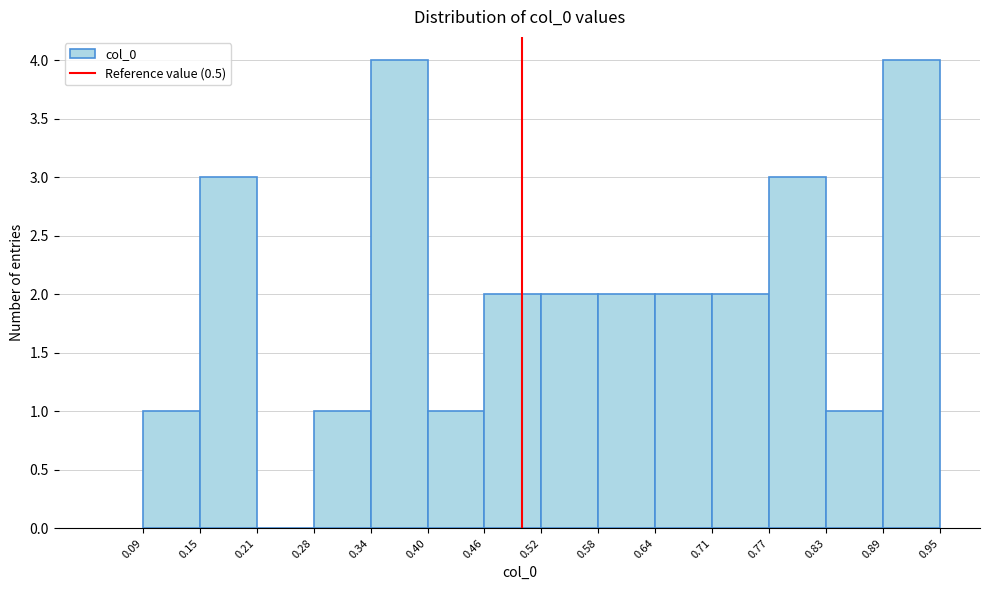

Reading left to right, transcribe this chart: for each bar, give the range it covers on the x-axis and its height. The values are not printed on the chart, so give them approximately, as read against the axis.

0.09 to 0.15: 1
0.15 to 0.21: 3
0.21 to 0.28: 0
0.28 to 0.34: 1
0.34 to 0.40: 4
0.40 to 0.46: 1
0.46 to 0.52: 2
0.52 to 0.58: 2
0.58 to 0.64: 2
0.64 to 0.71: 2
0.71 to 0.77: 2
0.77 to 0.83: 3
0.83 to 0.89: 1
0.89 to 0.95: 4